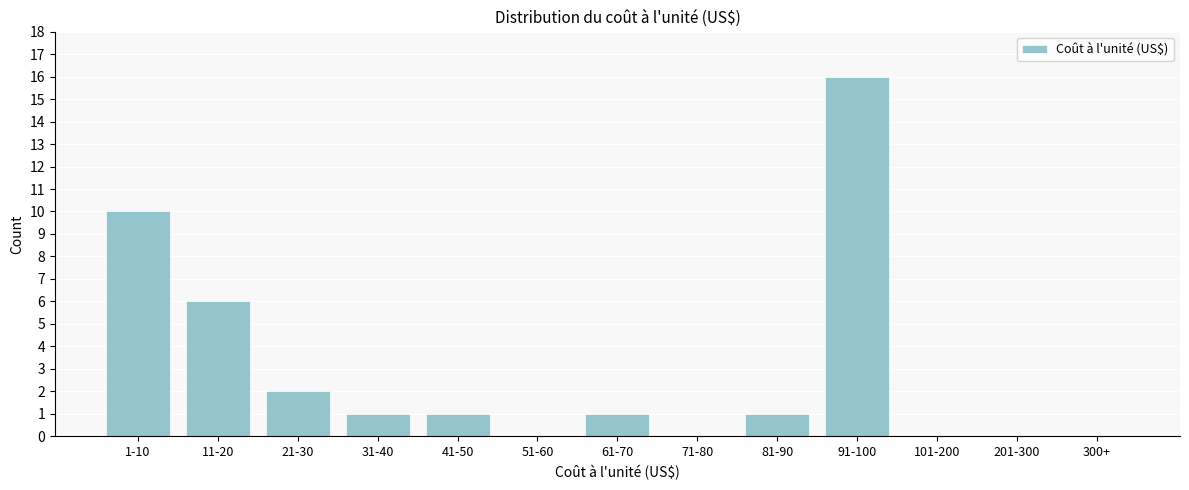

What is the sum of the values at 21-30 and 81-90?

3